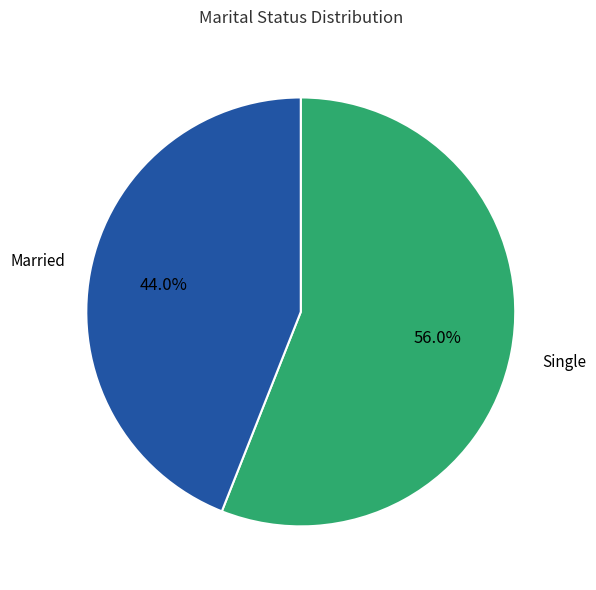

How many slices are in this pie chart?

2